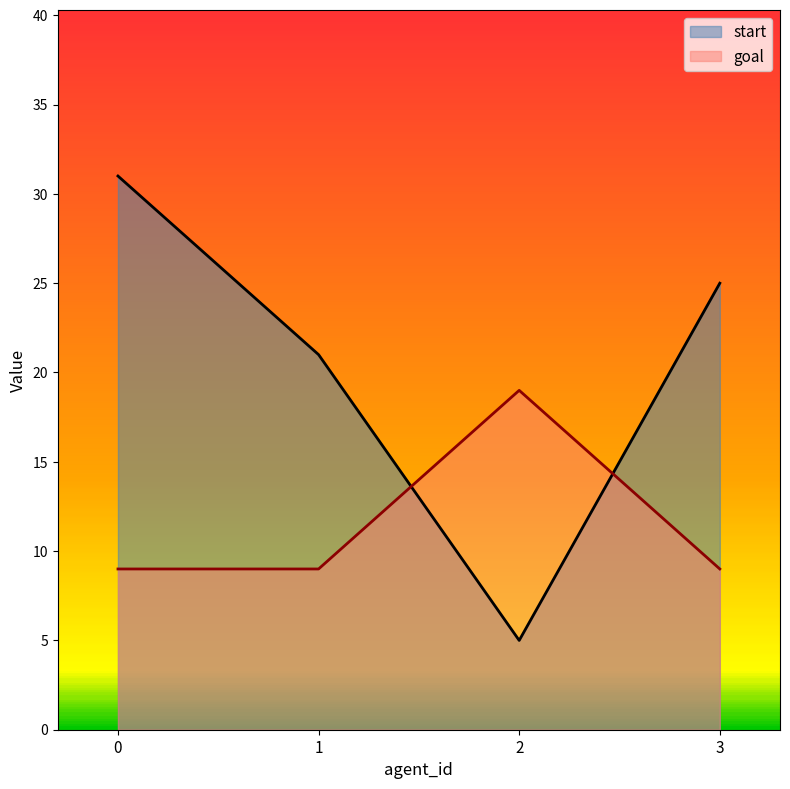

What is the lowest value of the goal series?

9